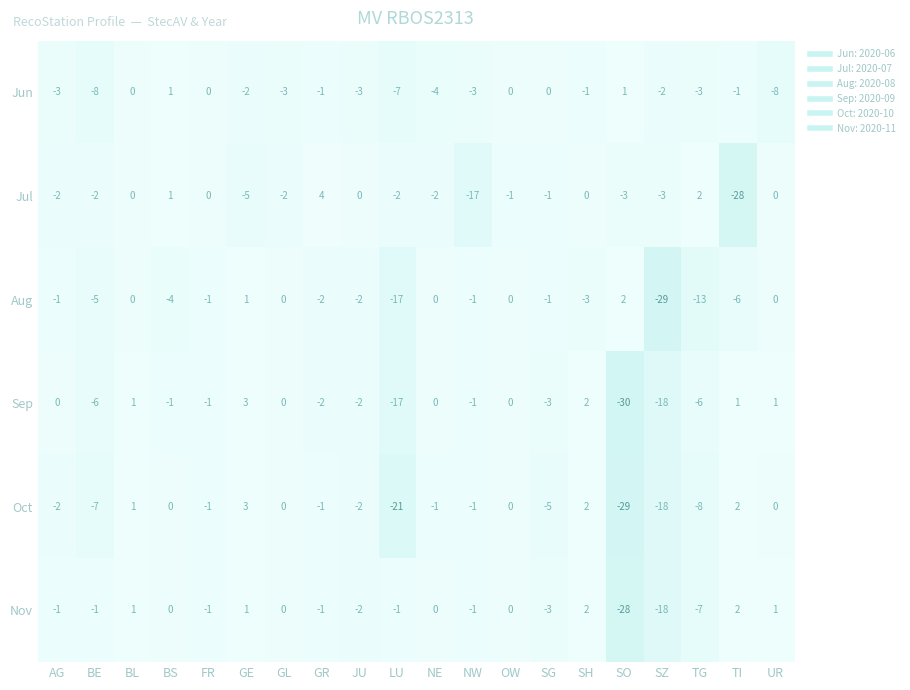

How many values in the Nov series exceed -1?

9